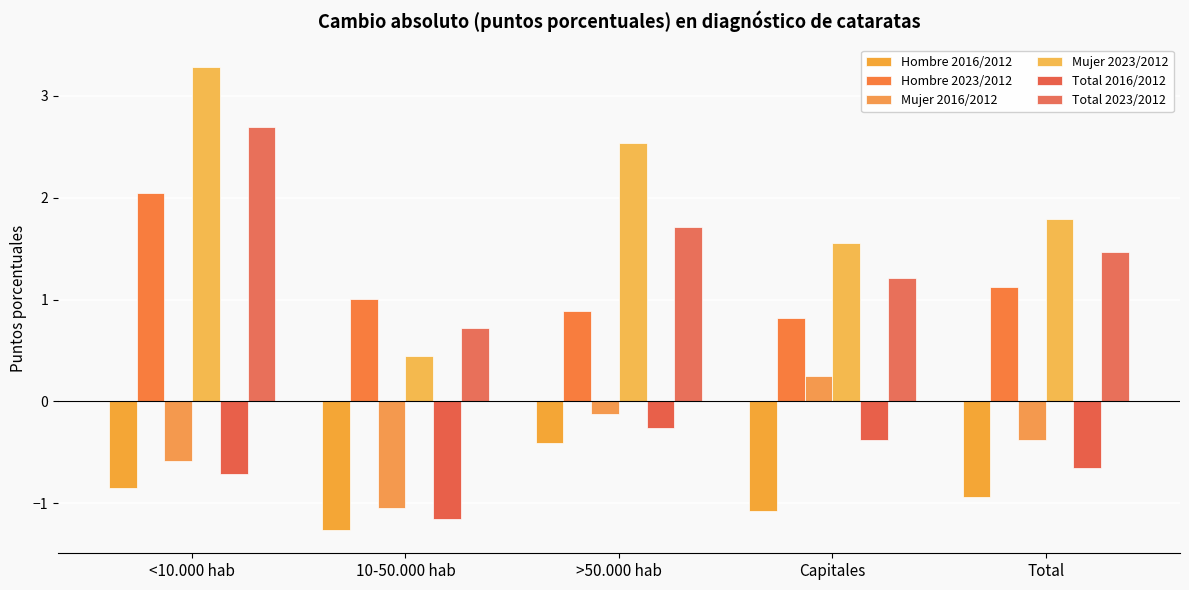

At how many categories does at least one series exceed 0?

5